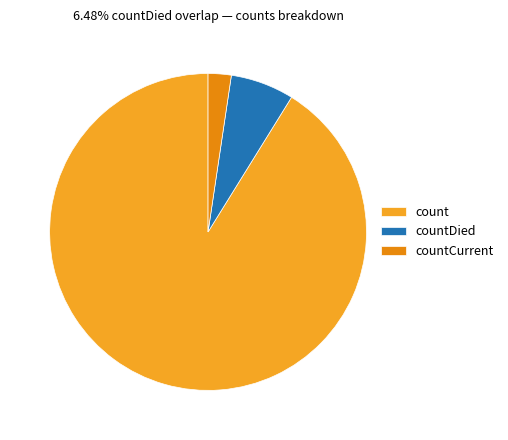

True or false: countCurrent accounts for 15% of the total.

False